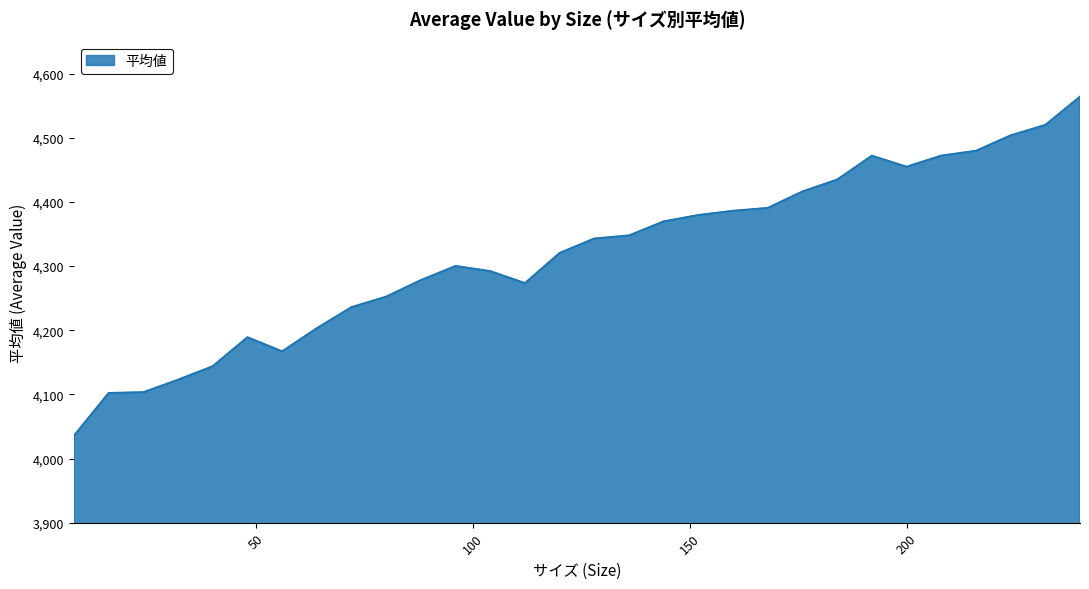

What is the difference between the maximum and minimum values?

528.5